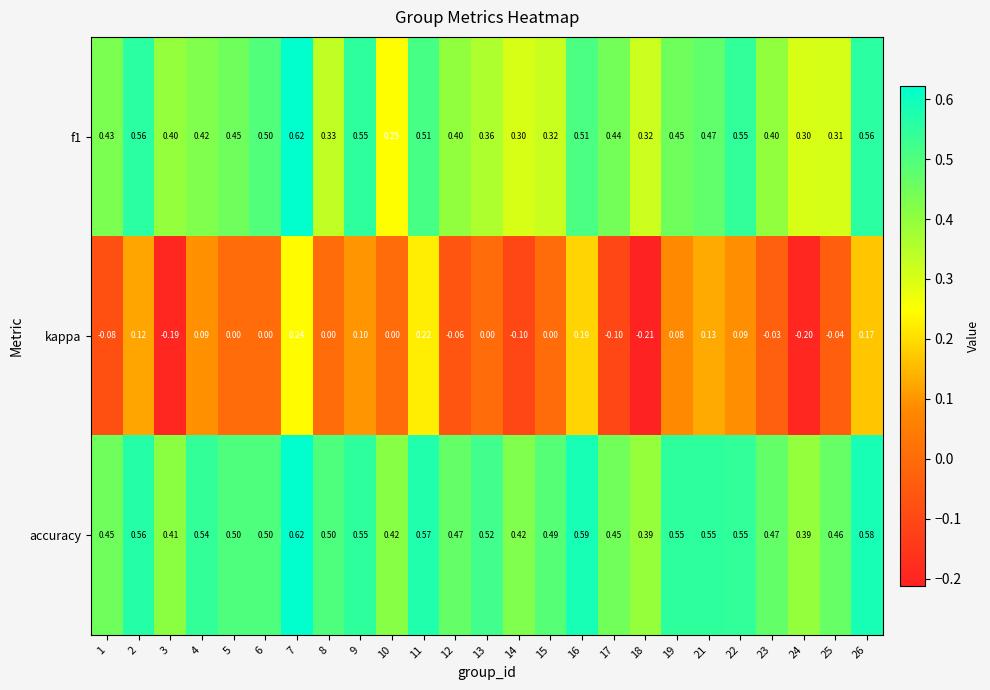

Which series has the widest spread of values?

kappa